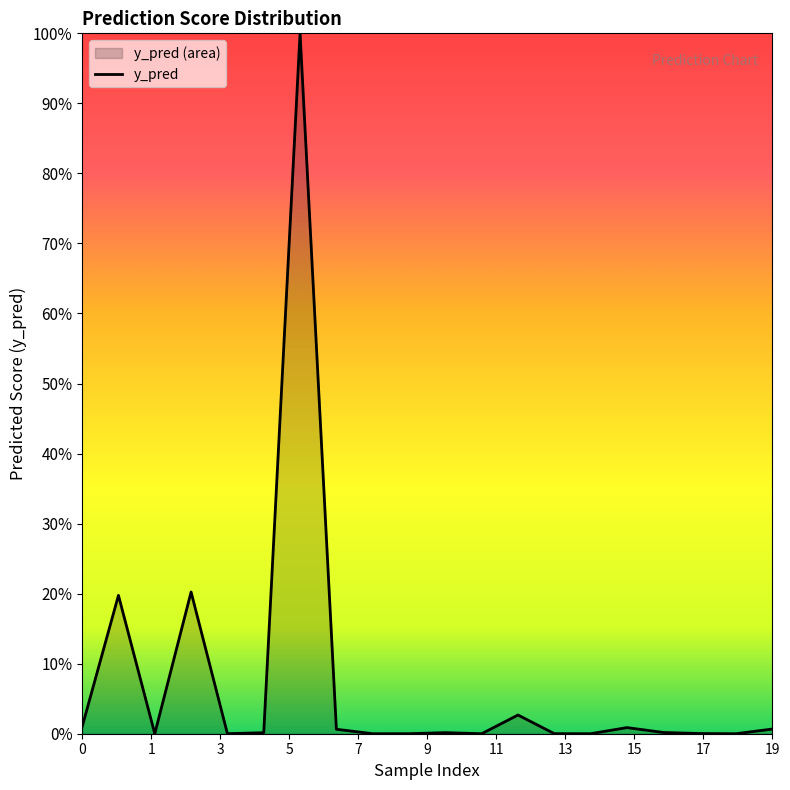

Reading left to right, transcribe all the data shown in this chart.

0.0	0.2	0.0	0.2	0.0	0.0	1.0	0.0	0.0	0.0	0.0	0.0	0.0	0.0	0.0	0.0	0.0	0.0	0.0	0.0